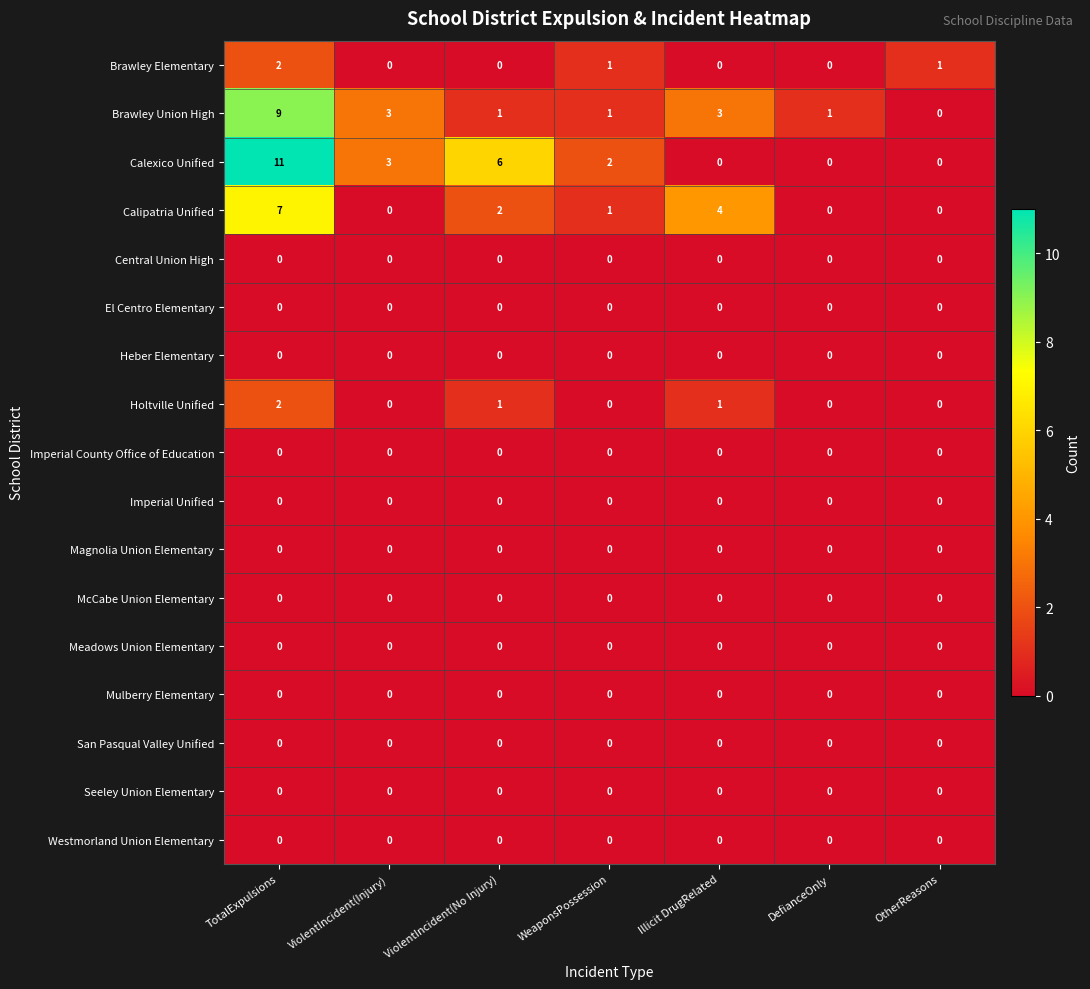

Between ViolentIncident(Injury) and Illicit DrugRelated, which series saw the biggest shift?

Calipatria Unified